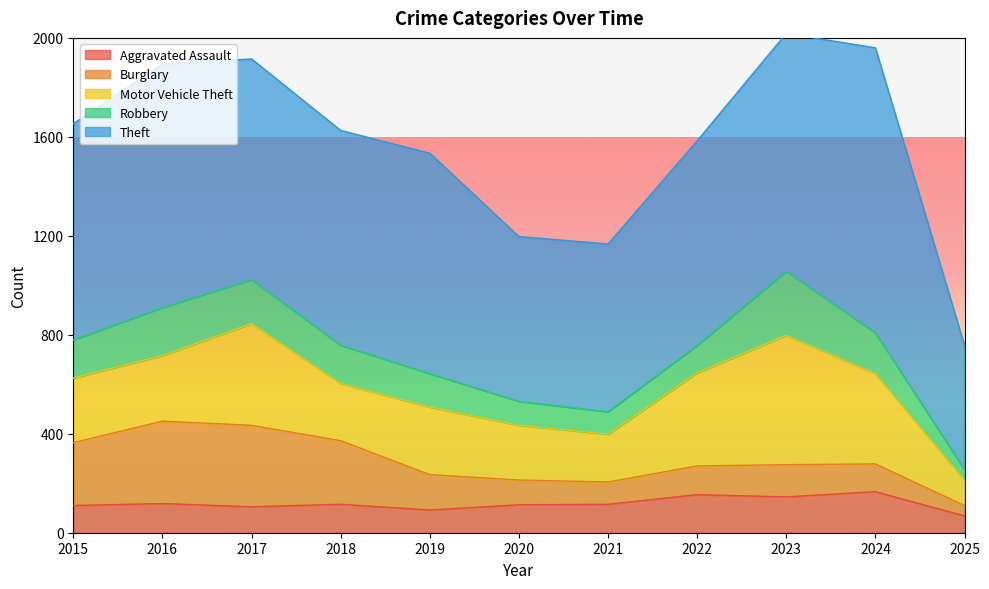

True or false: Motor Vehicle Theft and Robbery cross at least once.

False